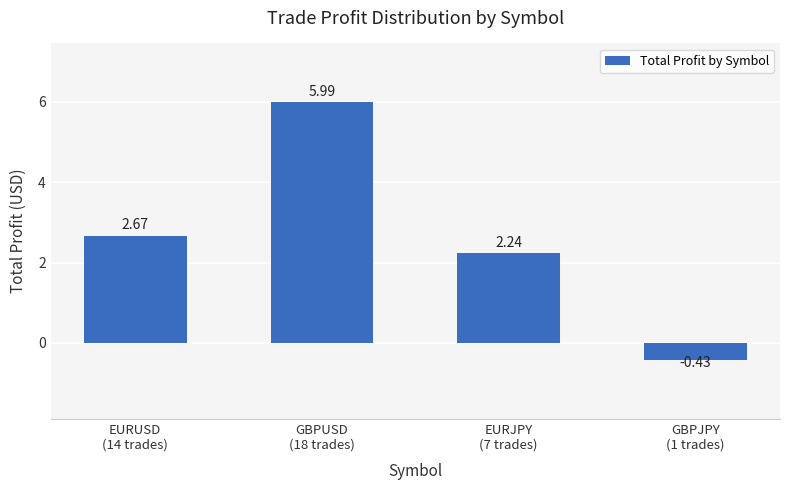

Which category has the lowest value across all series?

GBPJPY
(1 trades)